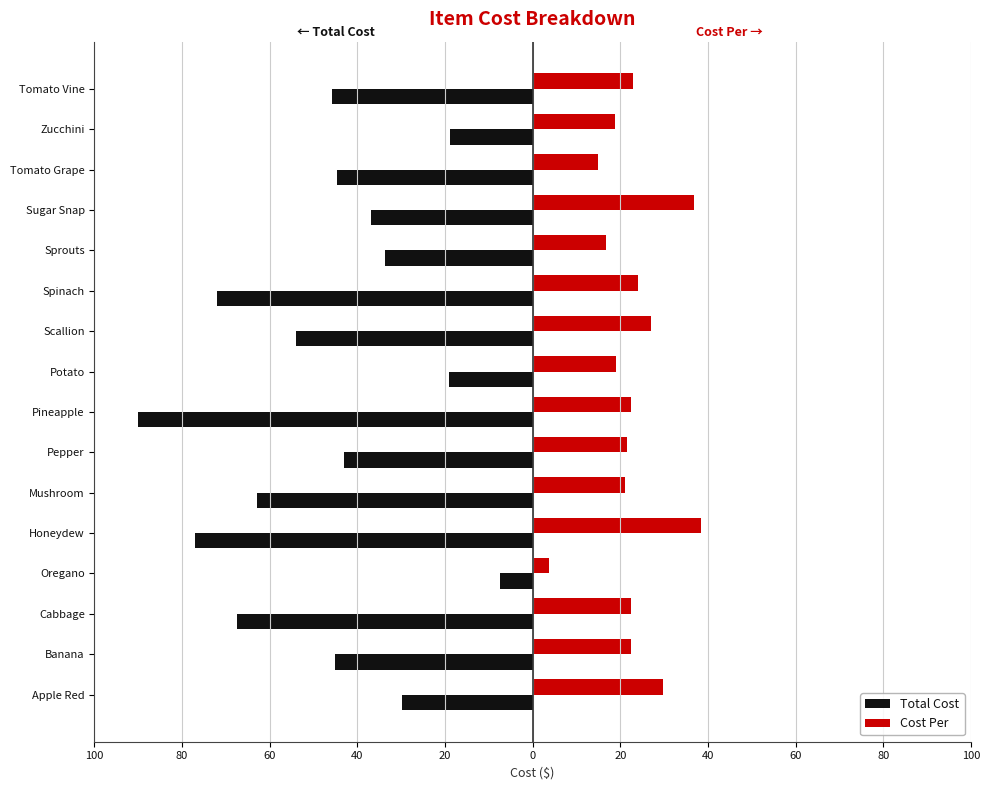

Reading left to right, transcribe all the data shown in this chart.

Total Cost: -29.9	-45.0	-67.5	-7.5	-77.0	-63.0	-43.0	-90.0	-19.0	-54.0	-72.0	-33.7	-36.9	-44.5	-18.9	-45.7
Cost Per: 29.9	22.5	22.5	3.8	38.5	21.0	21.5	22.5	19.0	27.0	24.0	16.9	36.9	14.8	18.9	22.9